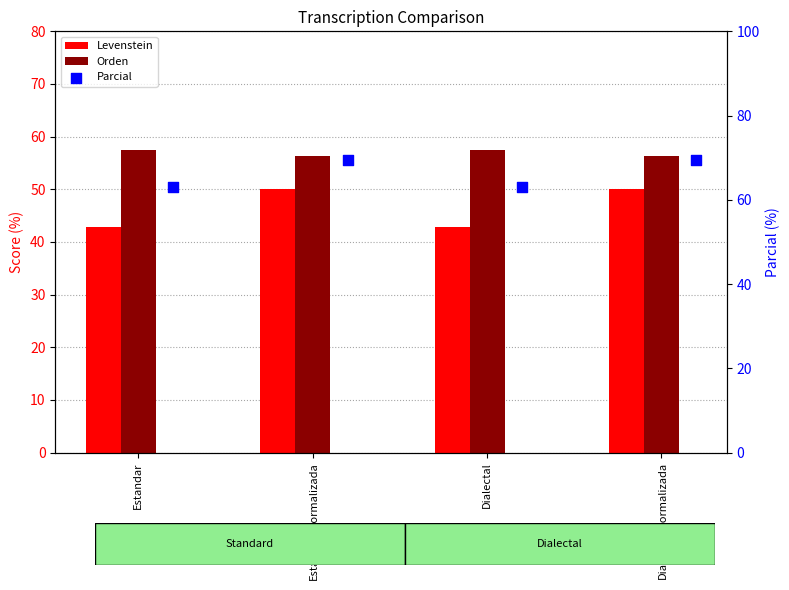

Which series has the largest total across all categories?

Parcial